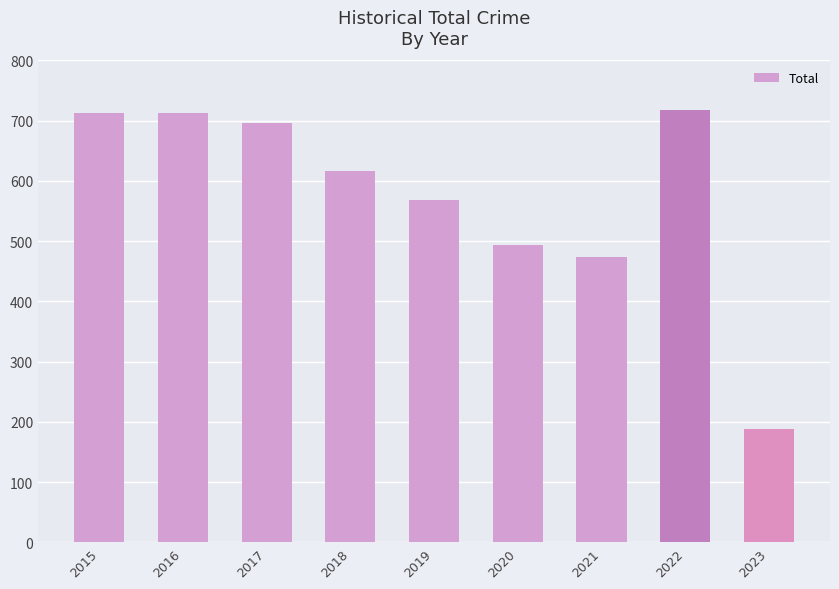

Reading left to right, list all the values displayed in this chart.

713	713	697	616	568	493	474	718	188